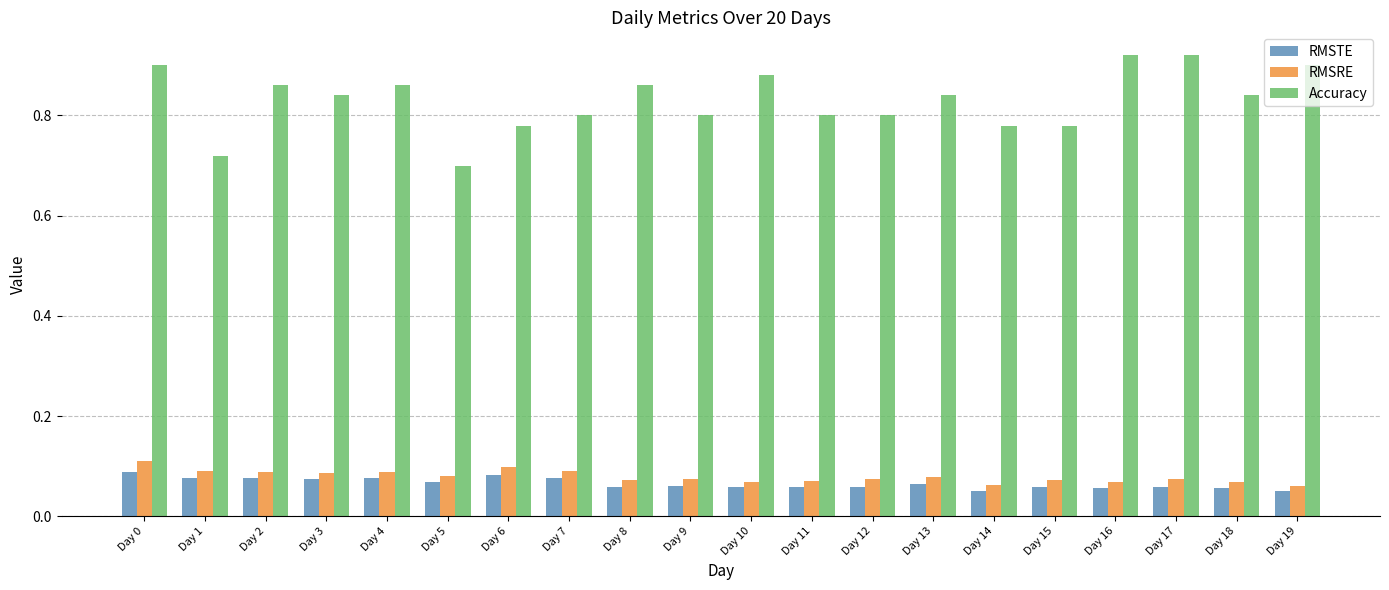

Rank the series at Day 2 from lowest to highest value.

RMSTE, RMSRE, Accuracy